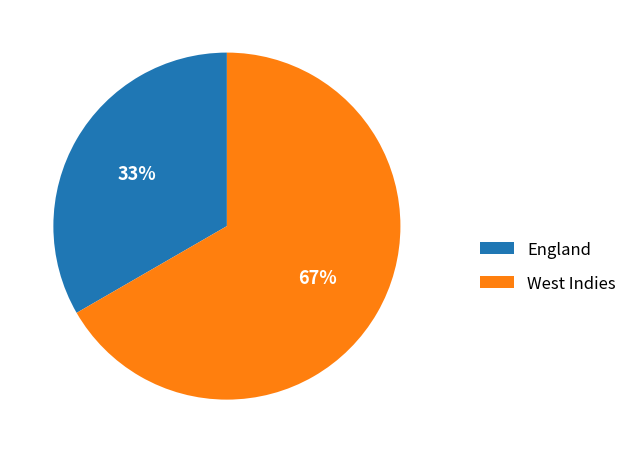

Is West Indies the majority of the pie?

Yes